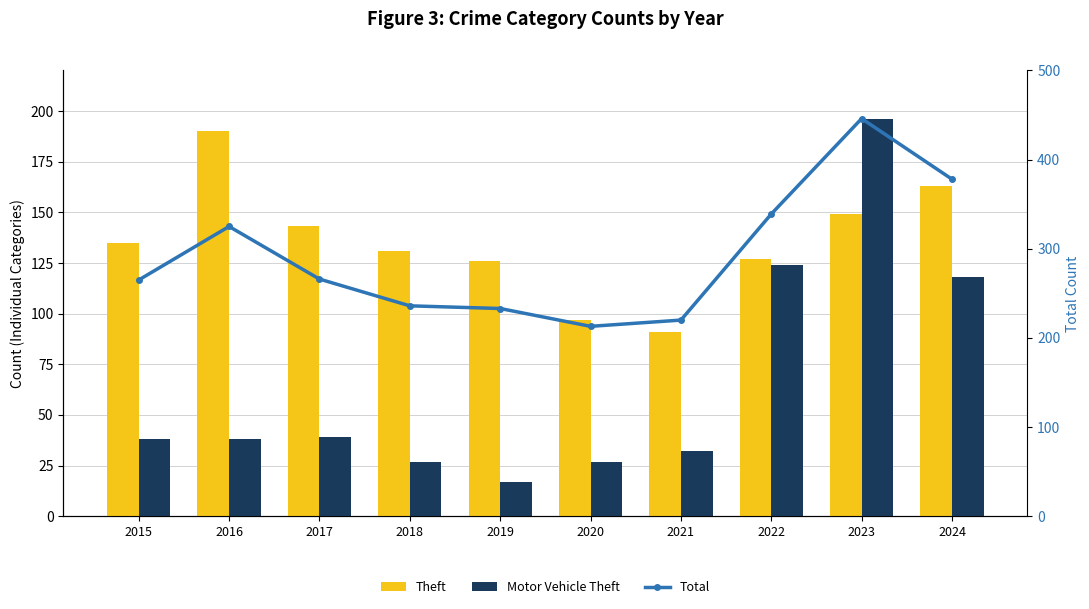

At which label does Theft reach its peak?

2016